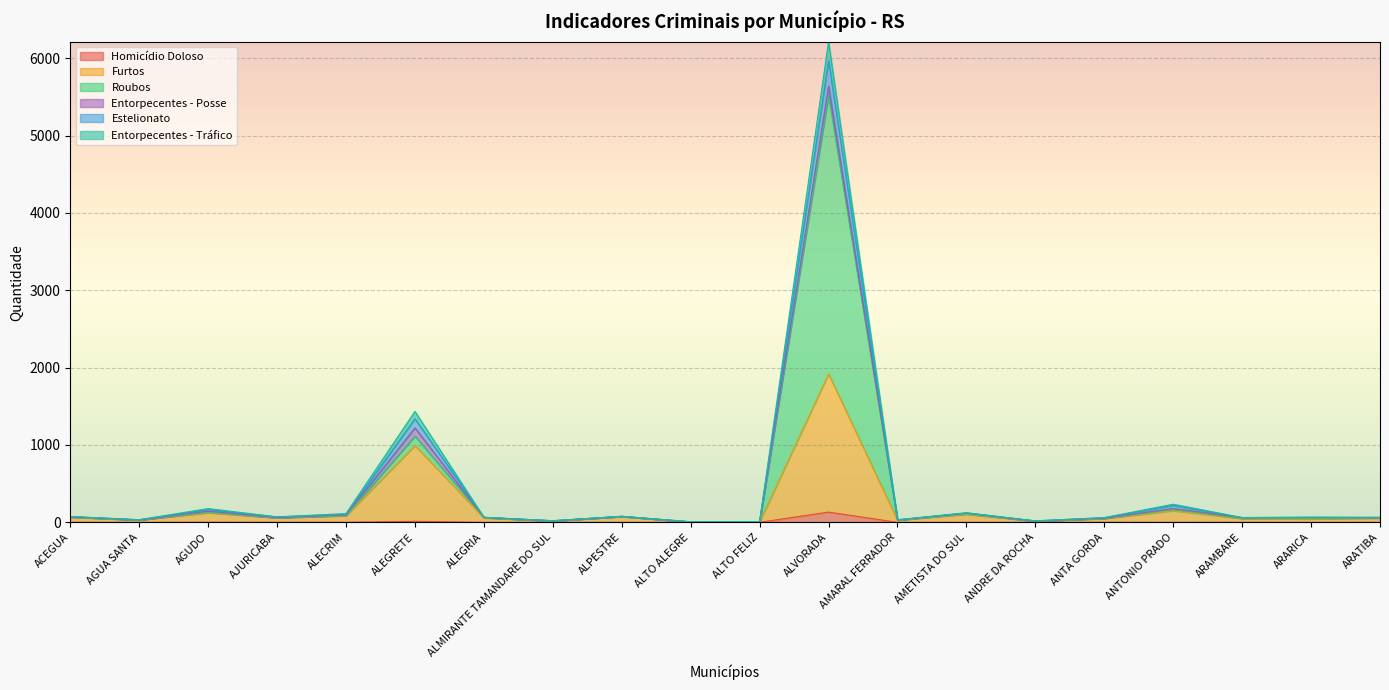

Is the value of Furtos at ALTO FELIZ greater than the value of Roubos at ALMIRANTE TAMANDARE DO SUL?

No